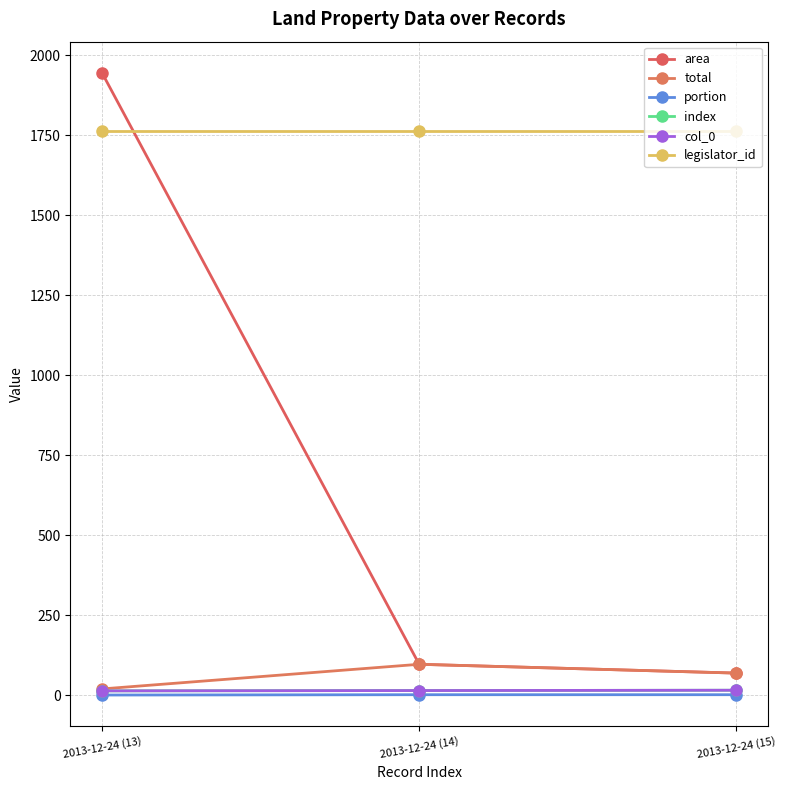

Does the chart have visible grid lines?

Yes